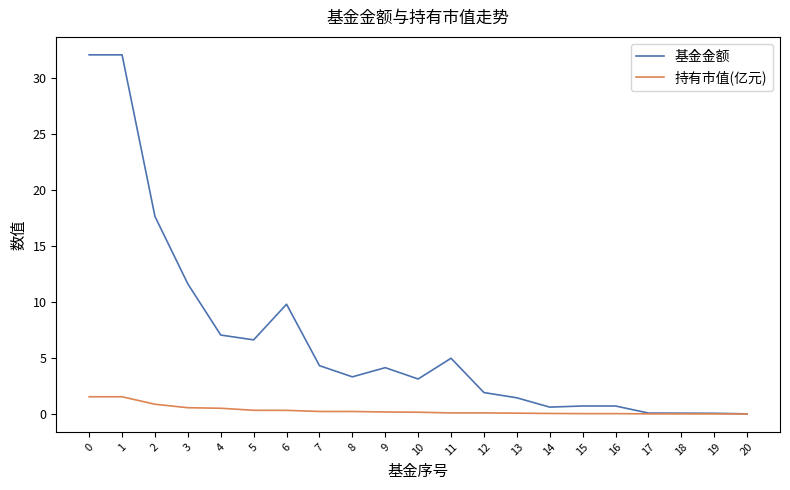

List the series in order of their overall mean, highest first.

基金金额, 持有市值(亿元)